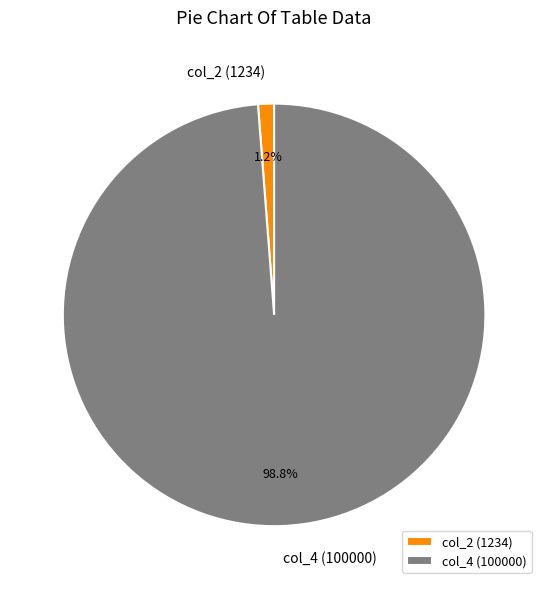

Which has a higher value, col_4 (100000) or col_2 (1234)?

col_4 (100000)